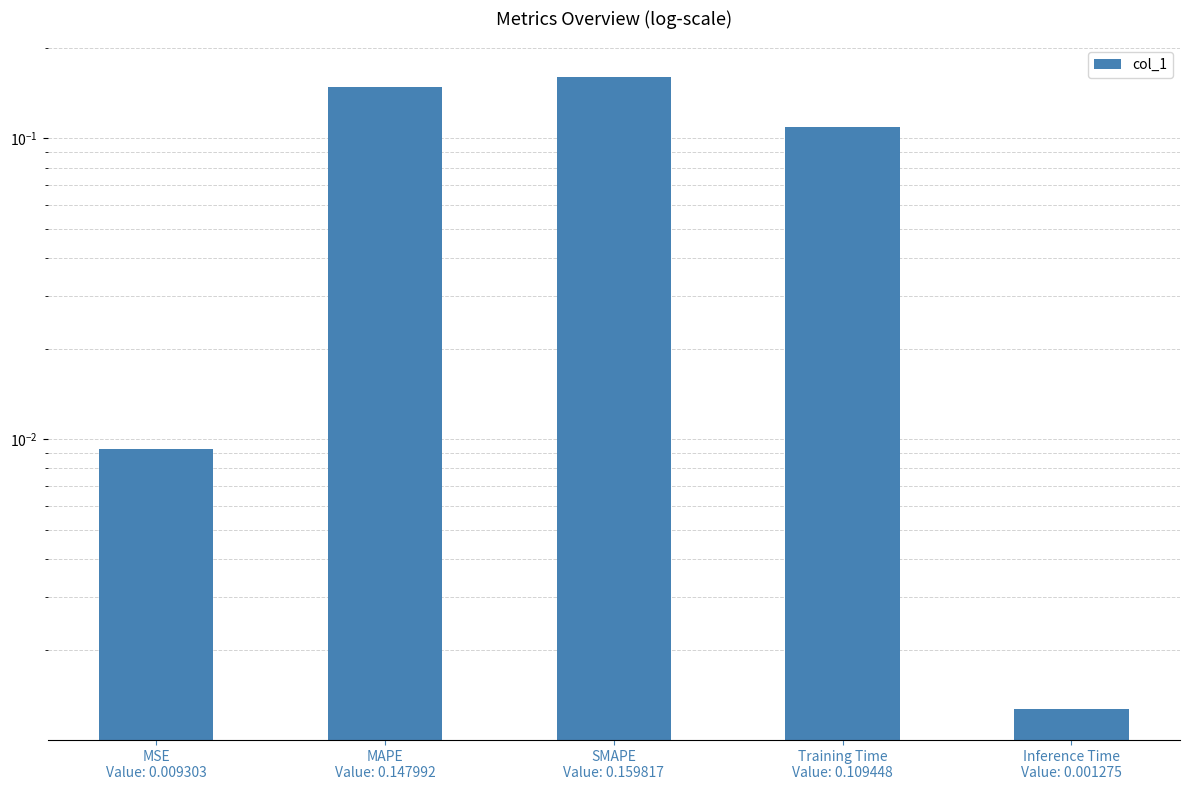

Which category has the lowest value across all series?

Inference Time
Value: 0.001275